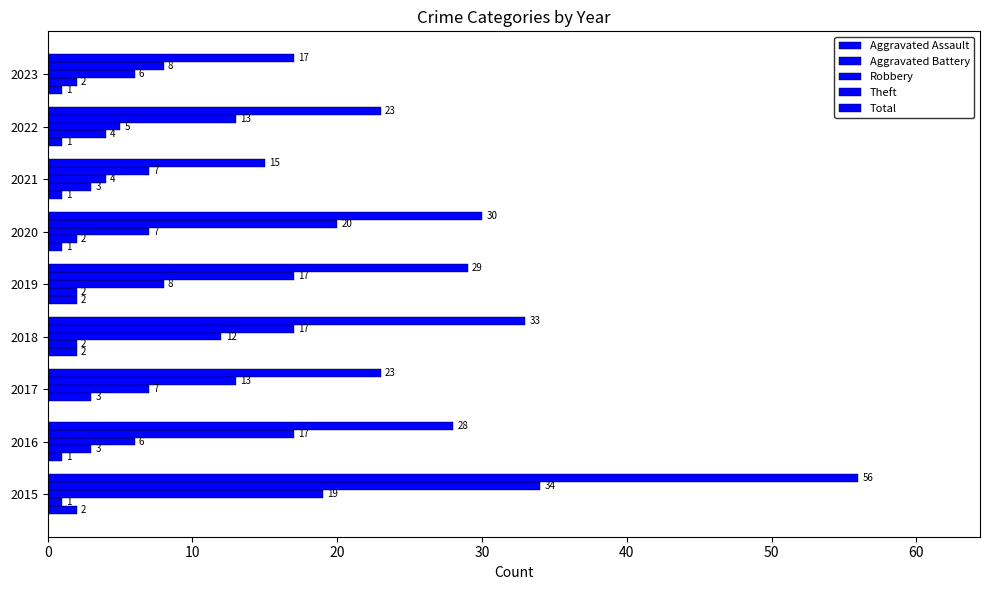

How many categories are shown in the chart?

9